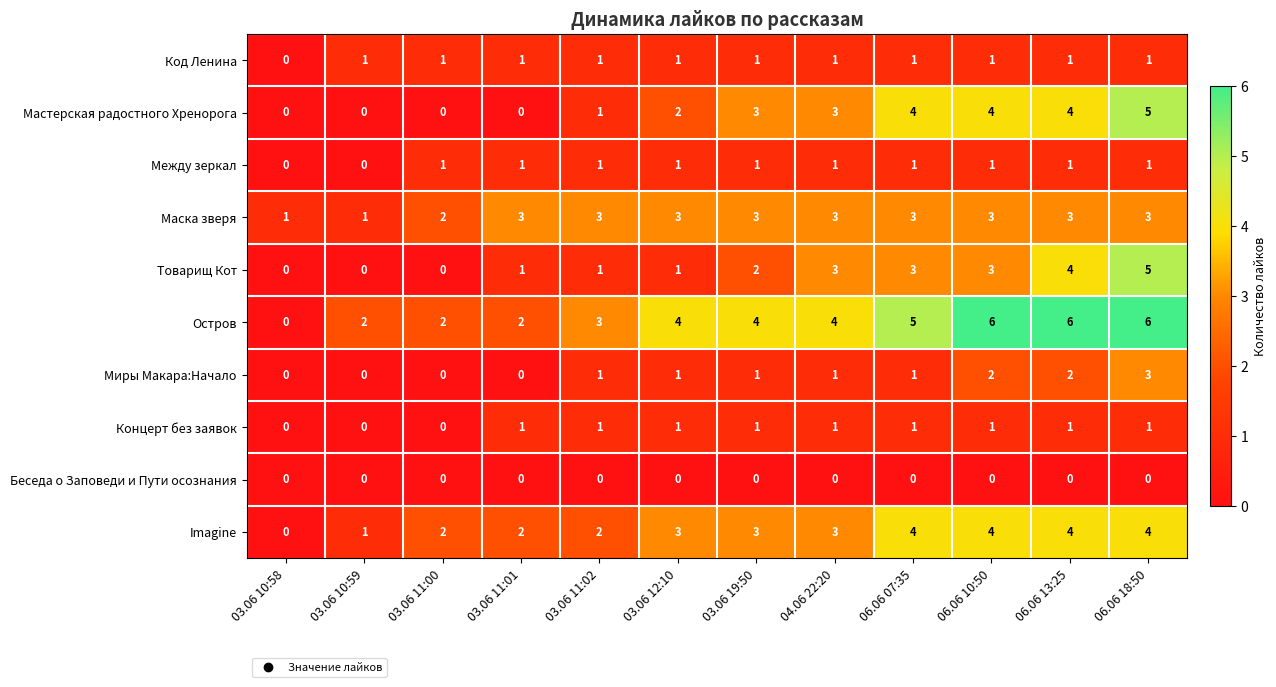

The value of Между зеркал at 03.06 10:59 is 0. True or false?

True